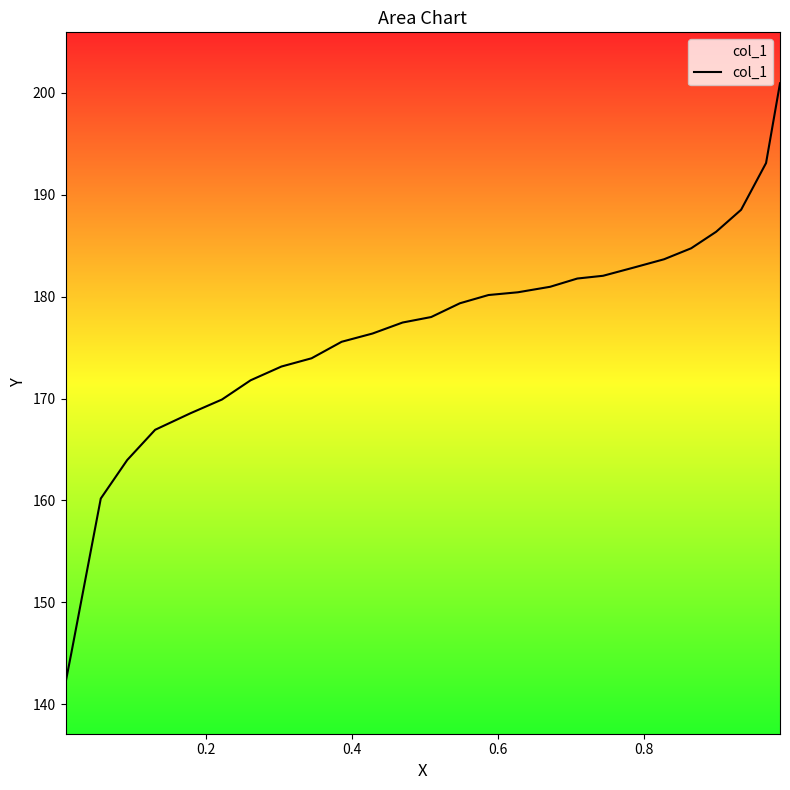

How many lines are shown in the chart?

1